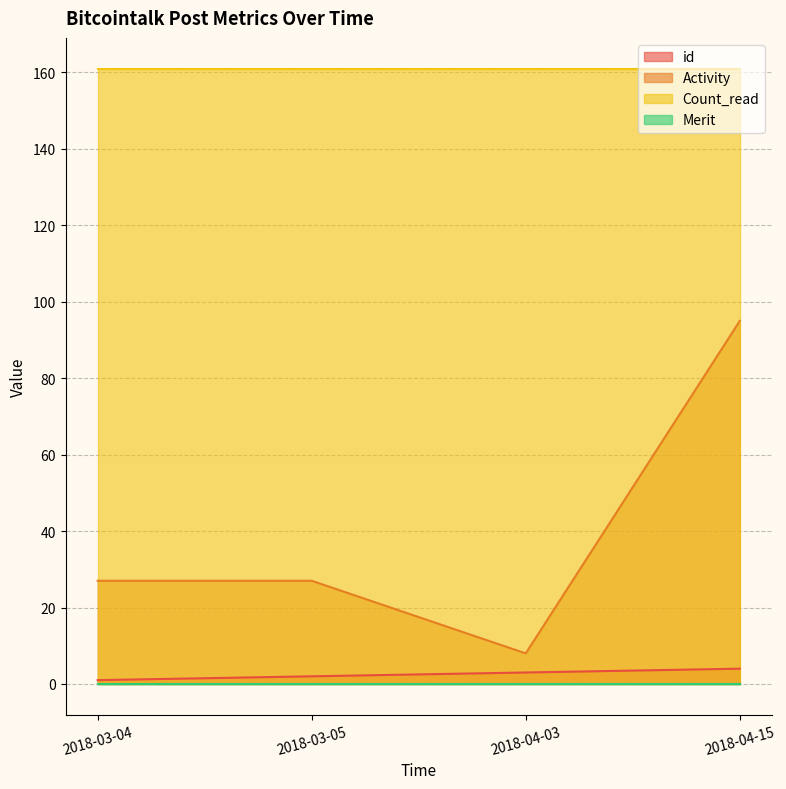

What is the sum of all Activity values?

157